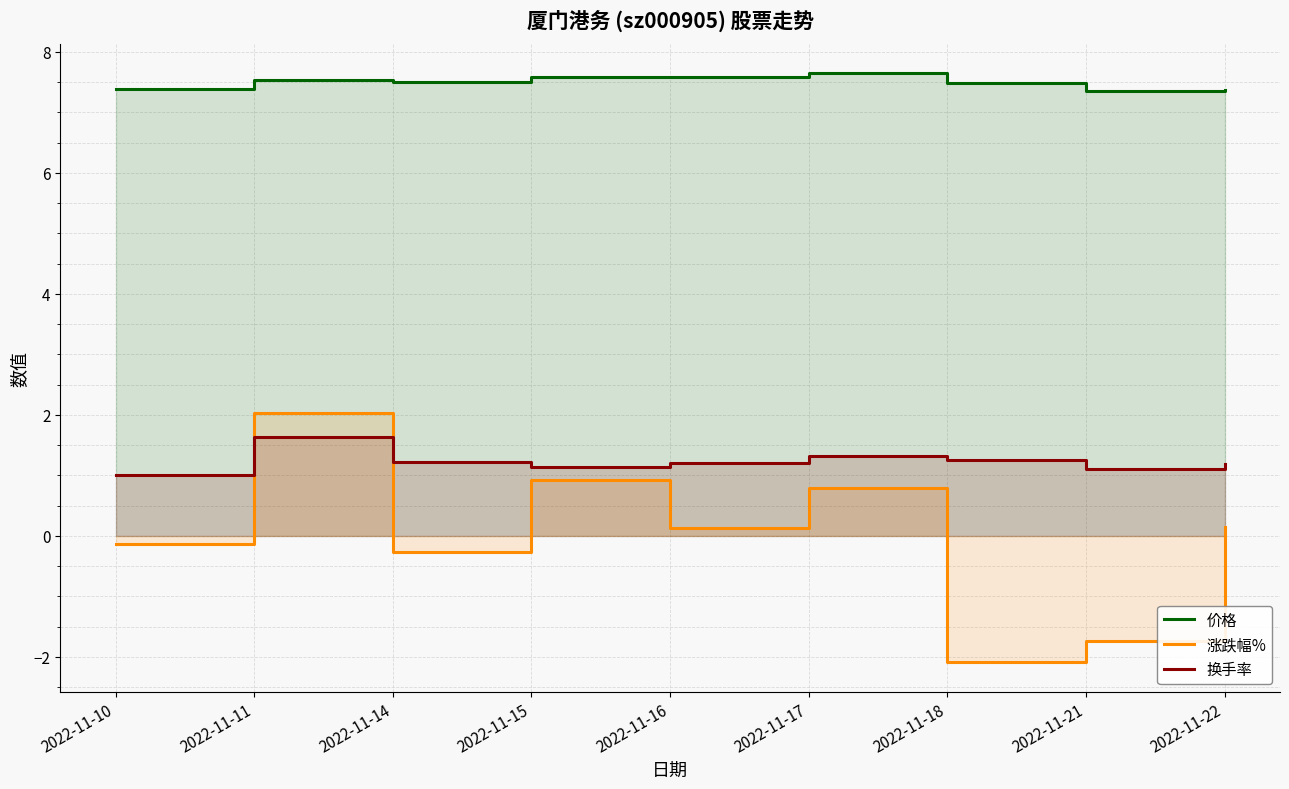

True or false: 价格 and 涨跌幅% cross at least once.

False